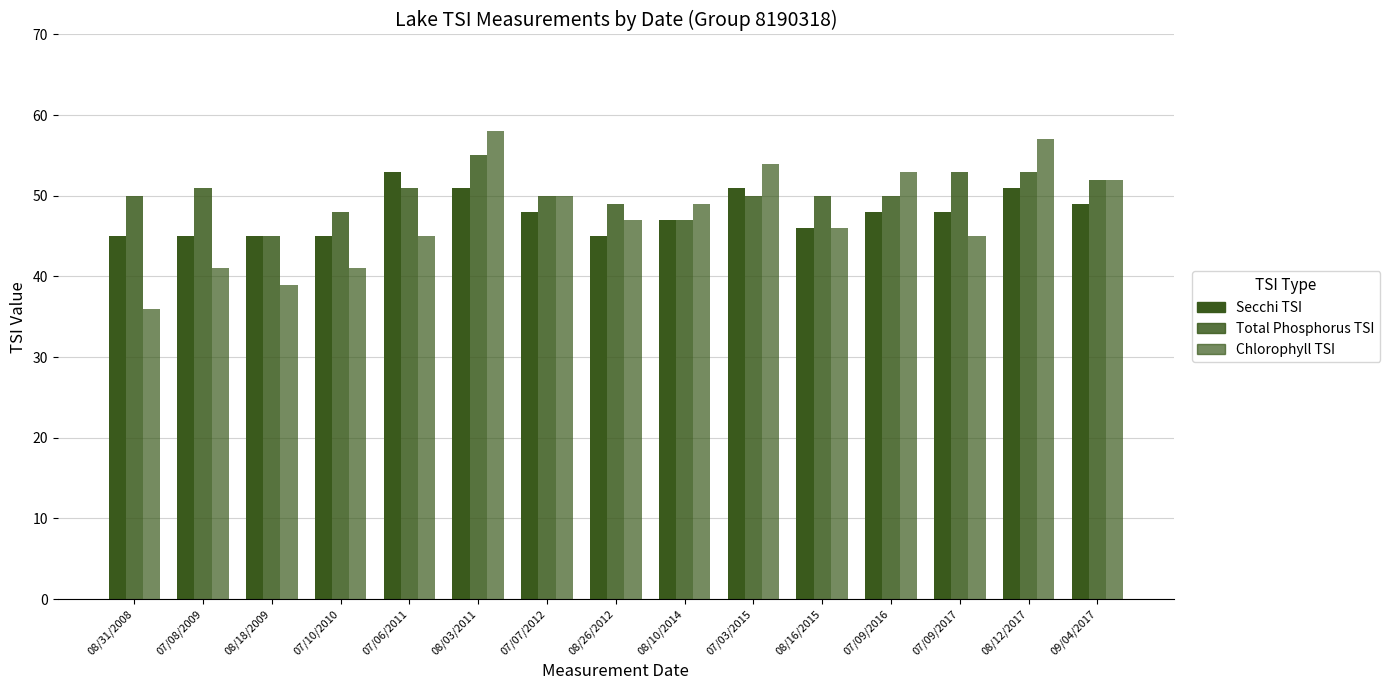

How many categories are shown in the chart?

15